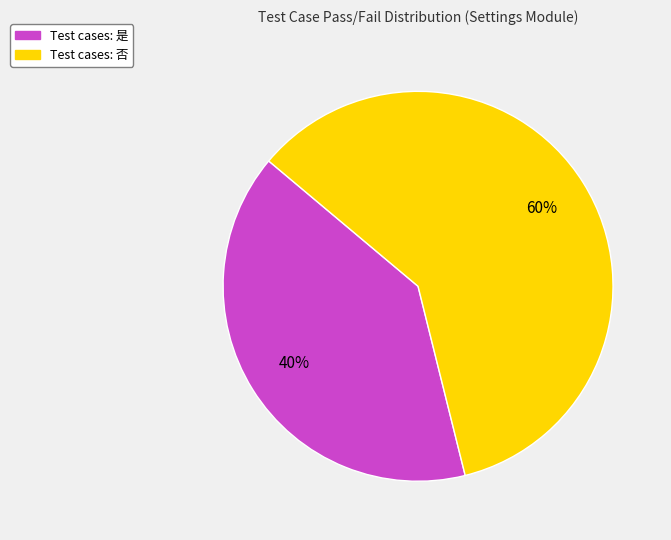

Is there a majority slice in this chart?

Yes